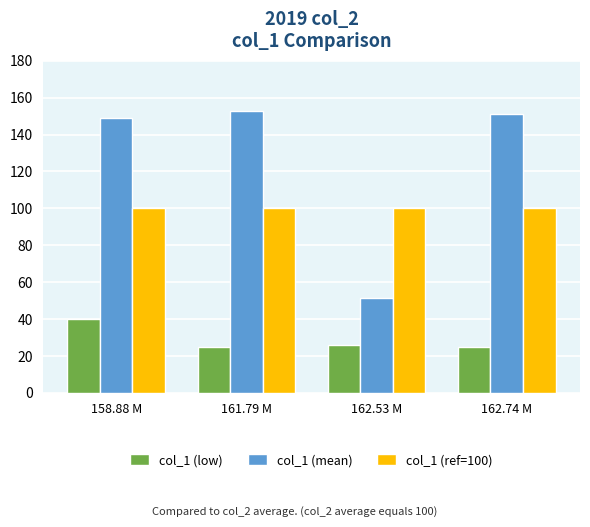

What is the difference between the highest and lowest values at 161.79 M?

127.8